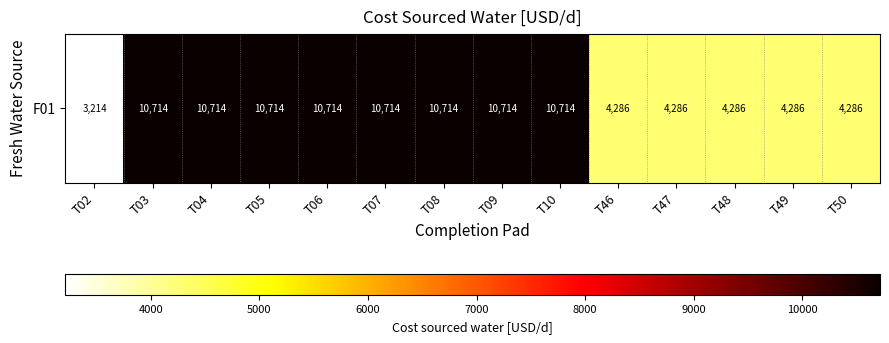

The value at T02 is 3214.3. True or false?

True